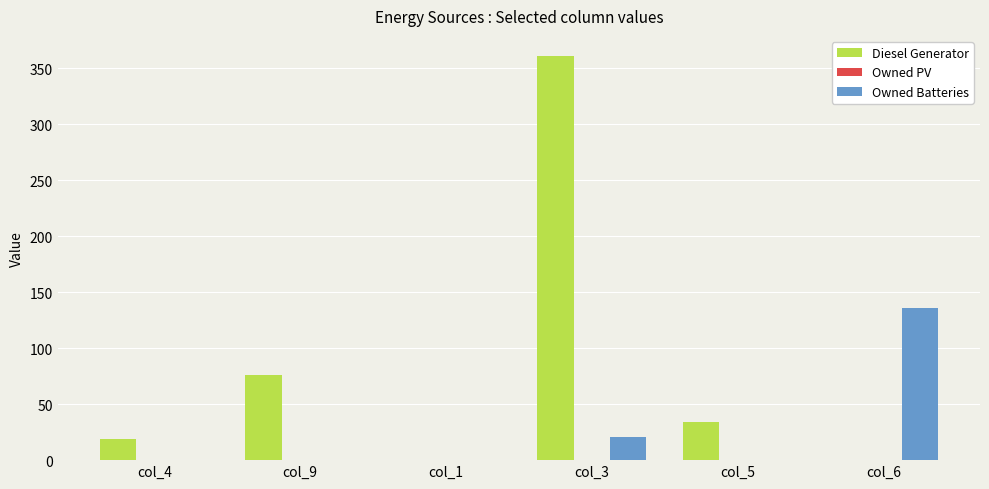

Between col_4 and col_9, which series saw the biggest shift?

Diesel Generator